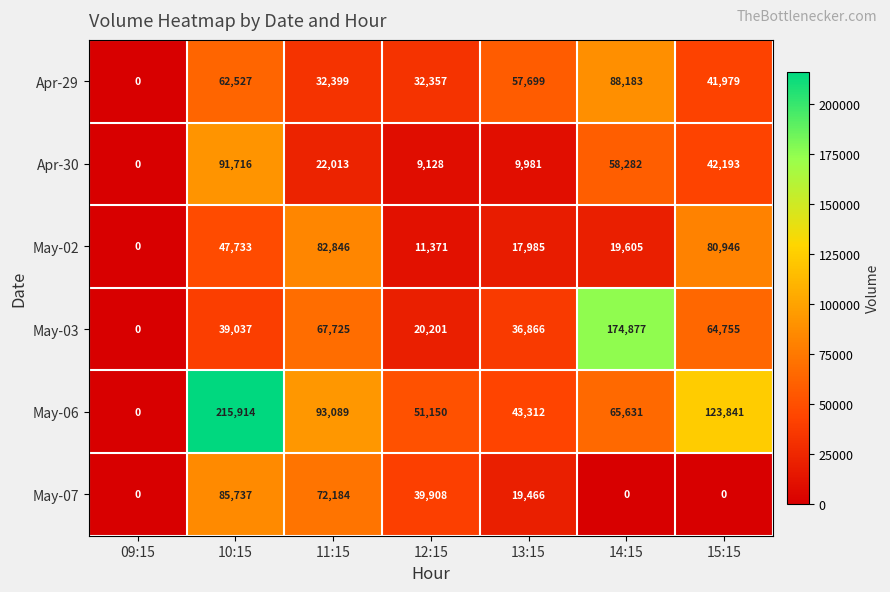

What is the maximum value for Apr-29?

88183